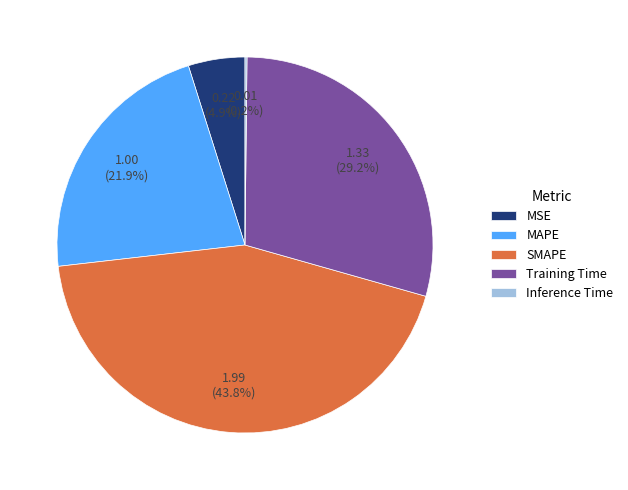

Is MAPE the majority of the pie?

No